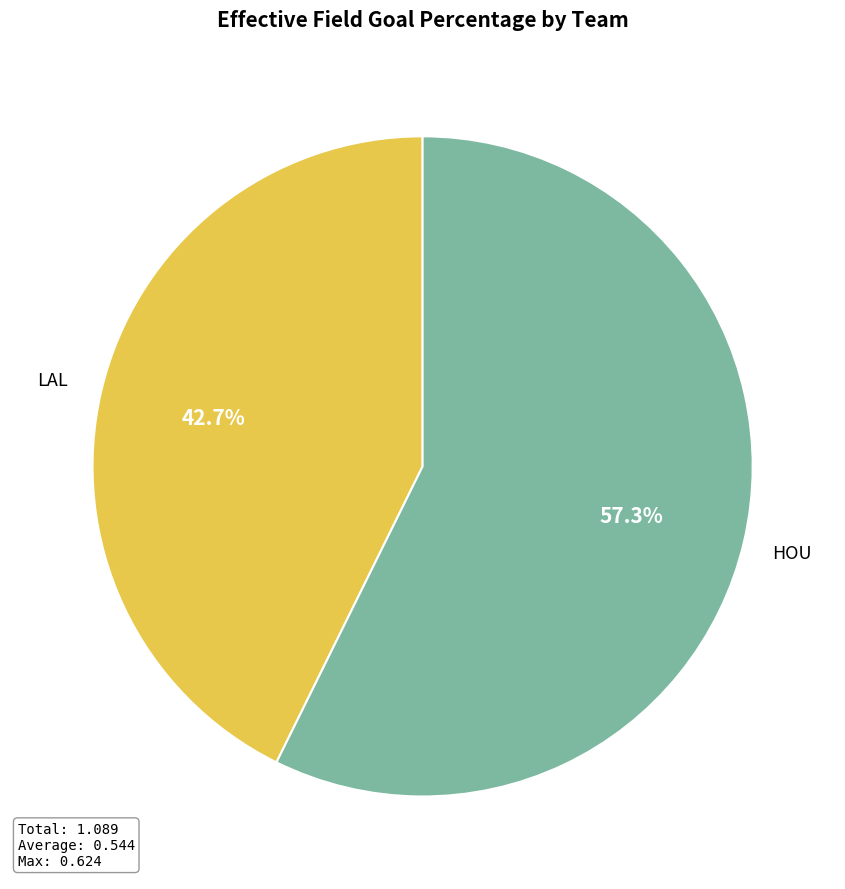

Between LAL and HOU, which is larger?

HOU